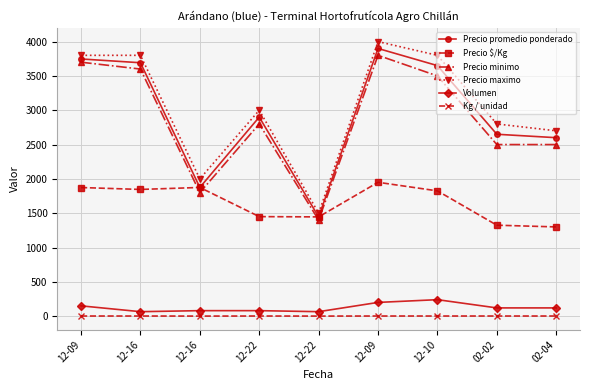

Where is Precio minimo nearest to the value 2600?

02-02